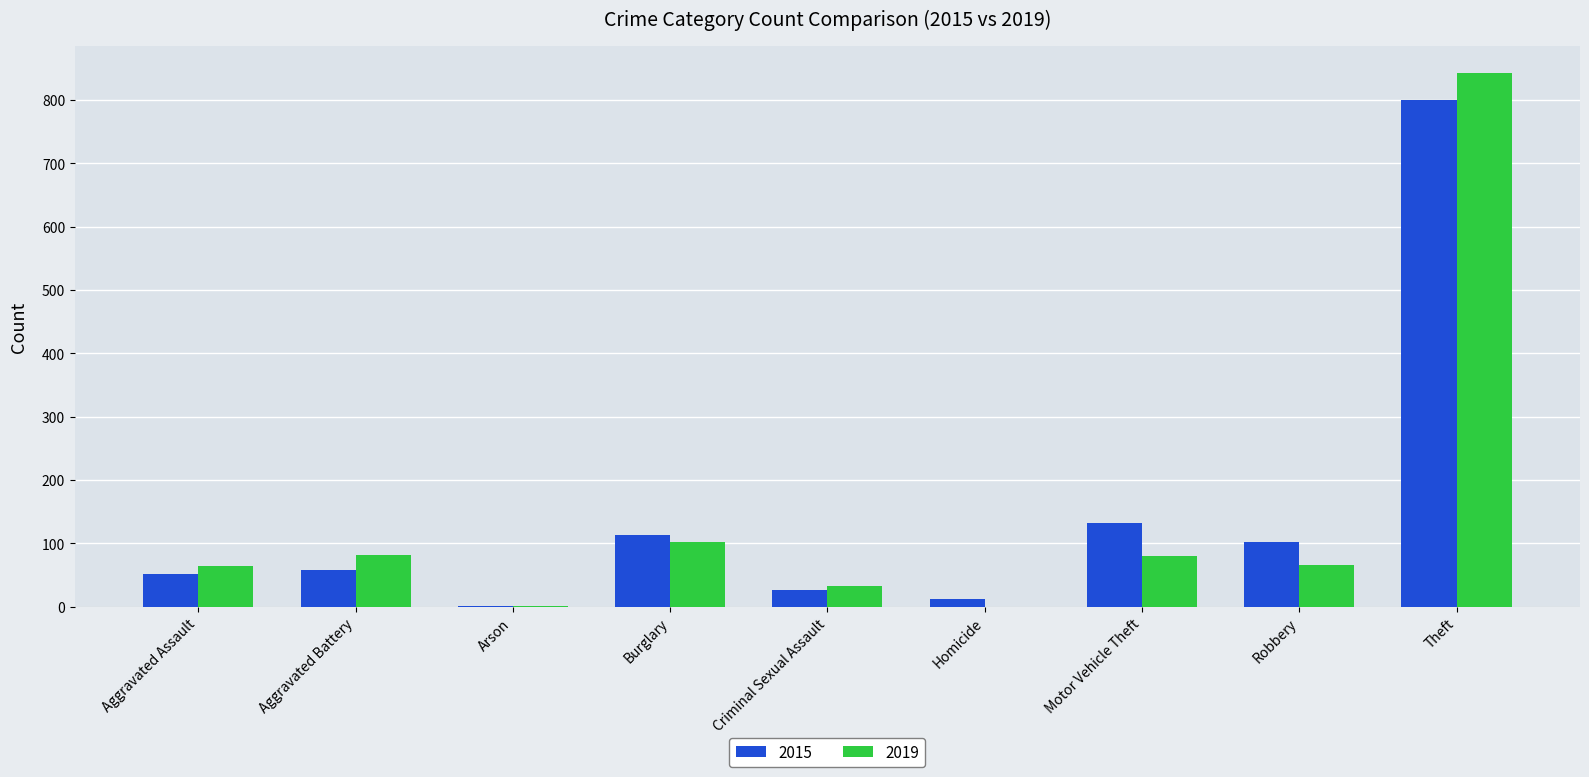

Are the bars horizontal?

No